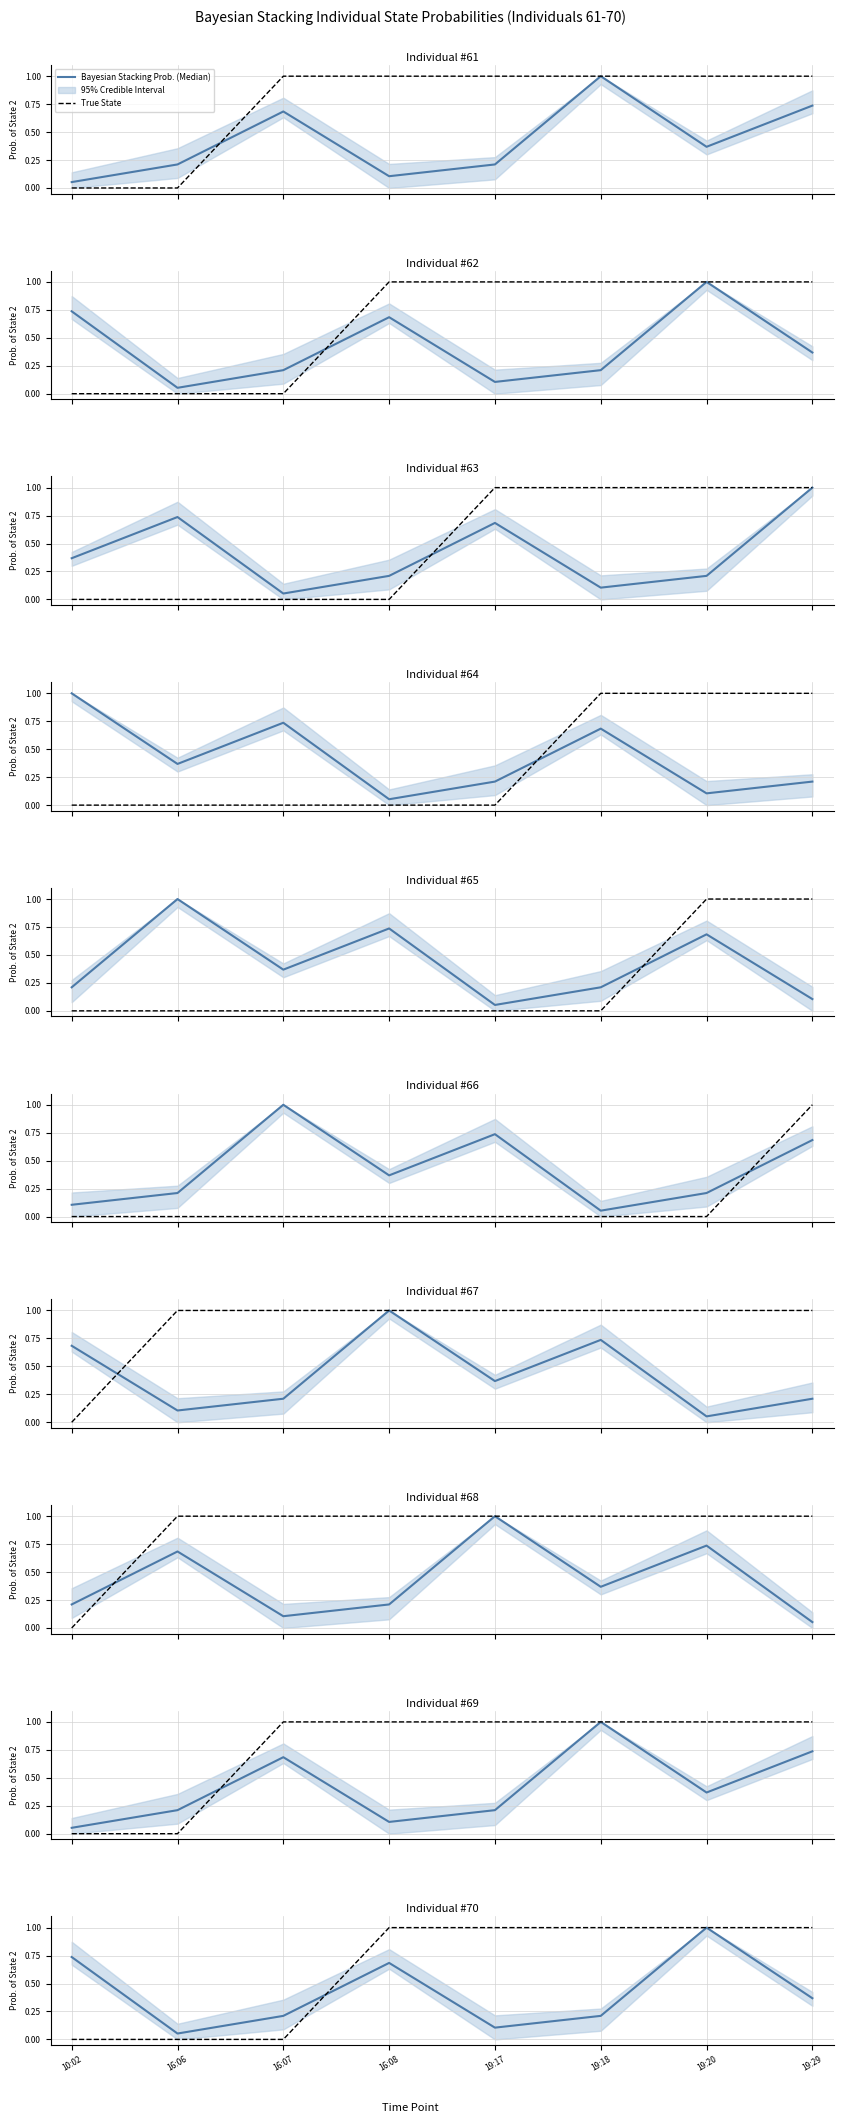

Reading left to right, extract all data points from this chart.

Bayesian Stacking Prob. (Median): 10:02=0.7	16:06=0.1	16:07=0.2	16:08=0.7	19:17=0.1	19:18=0.2	19:20=1.0	19:29=0.4
True State: 10:02=0.0	16:06=0.0	16:07=0.0	16:08=1.0	19:17=1.0	19:18=1.0	19:20=1.0	19:29=1.0